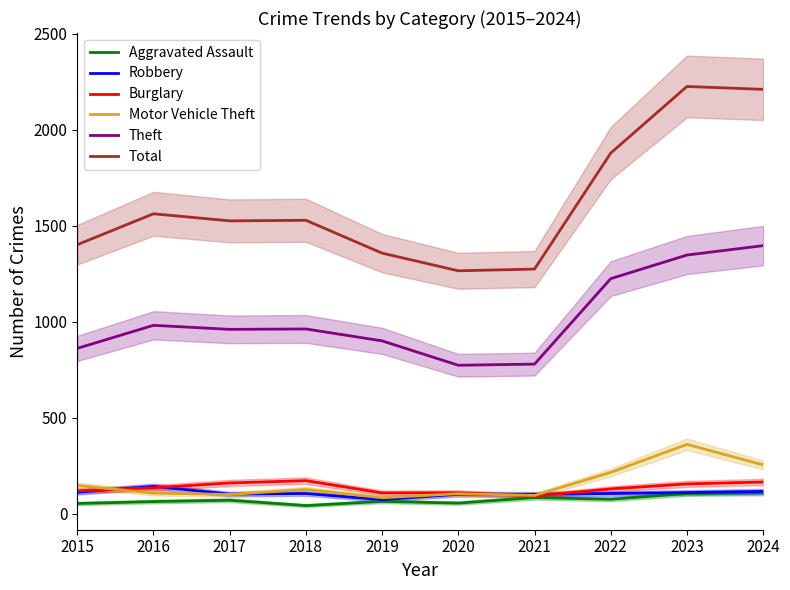

What is the difference between the Burglary values at 2022 and 2023?

26